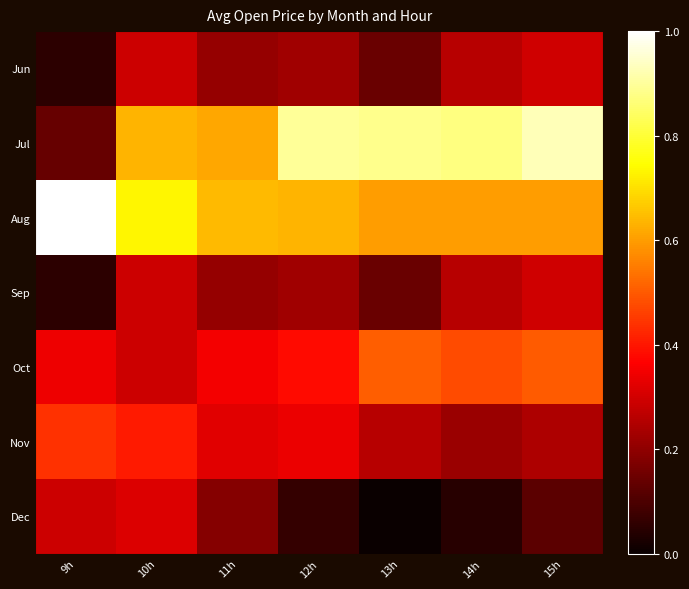

What is the greatest value displayed?

1.0